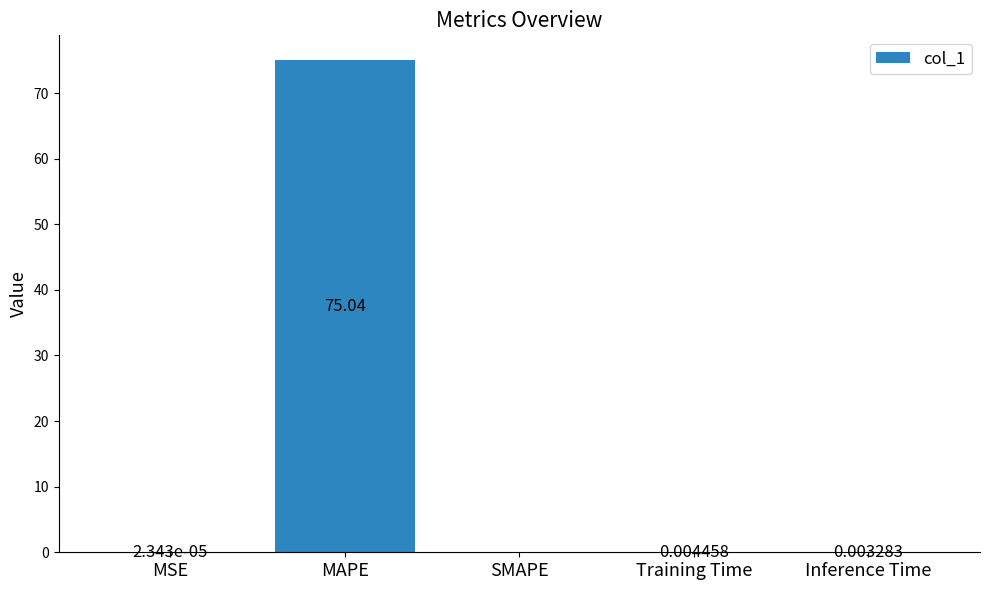

What is the change in value from MAPE to Inference Time?

-75.0